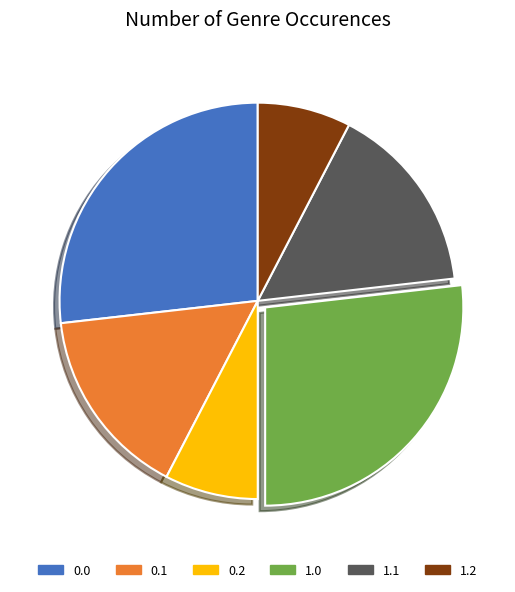

Is it true that 1.2 is 1% of the pie?

False